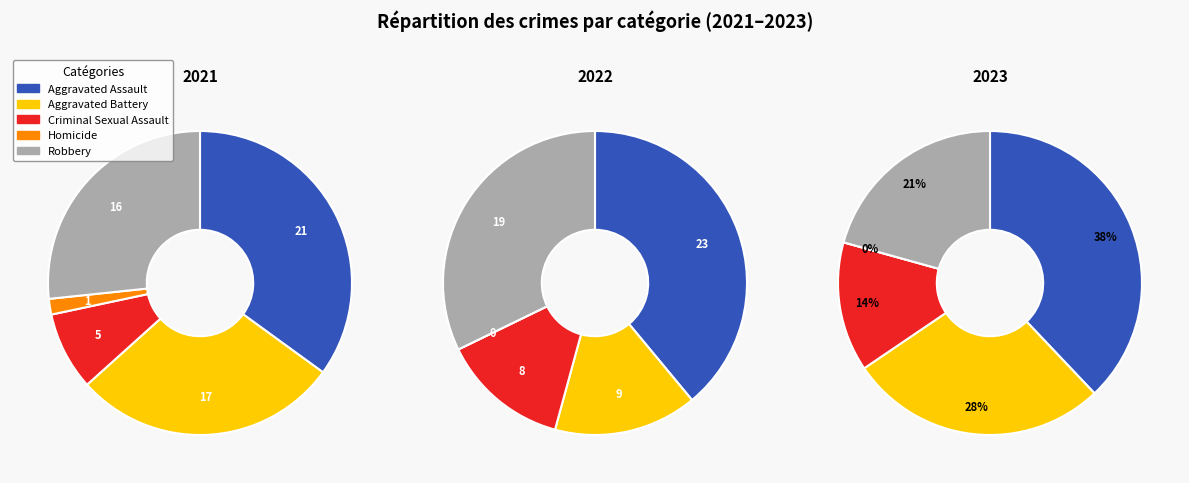

True or false: values_2022 accounts for 15% of the total.

True